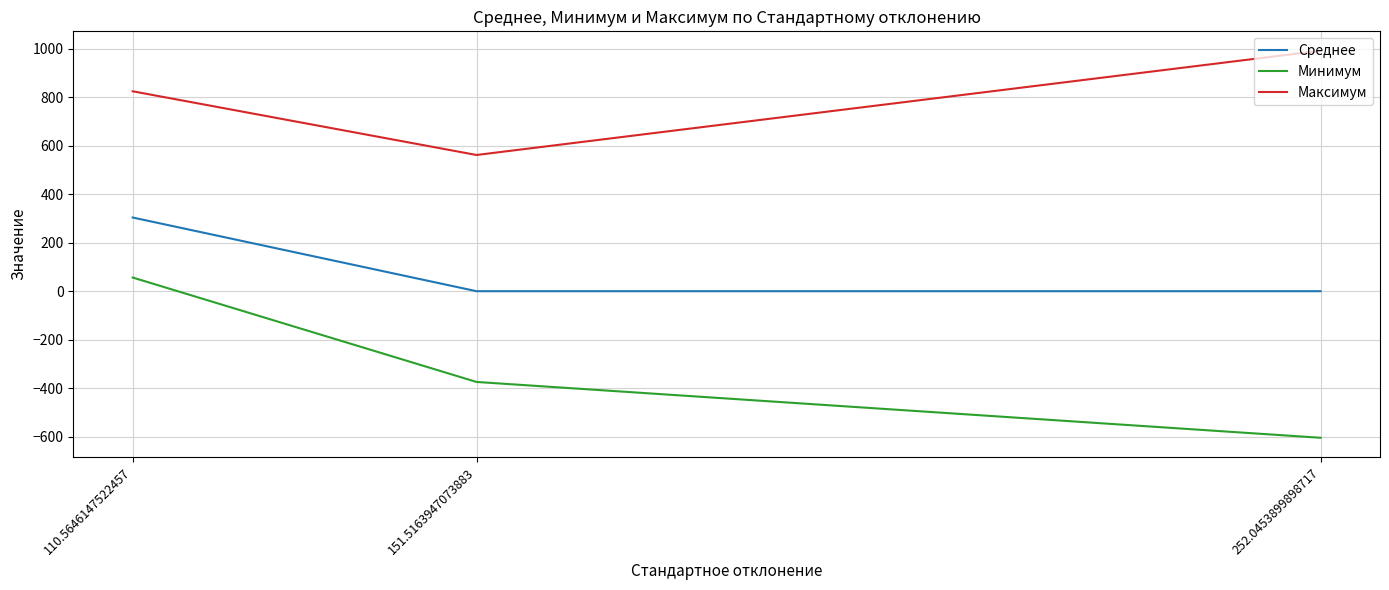

Count the number of data series in this chart.

3